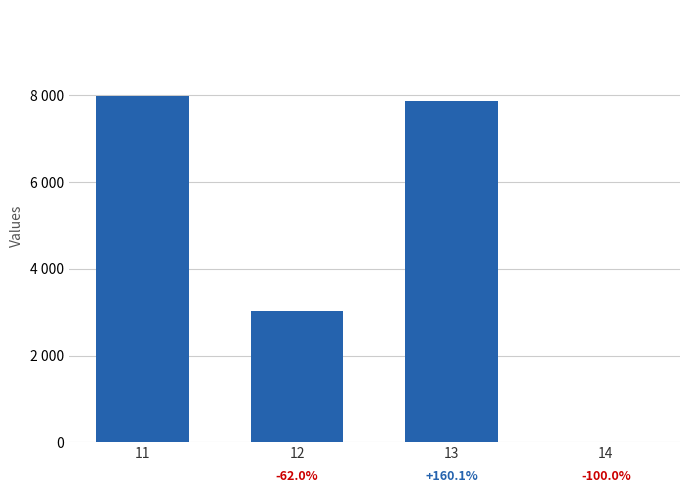

Are the bars grouped side by side (vs. stacked)?

No